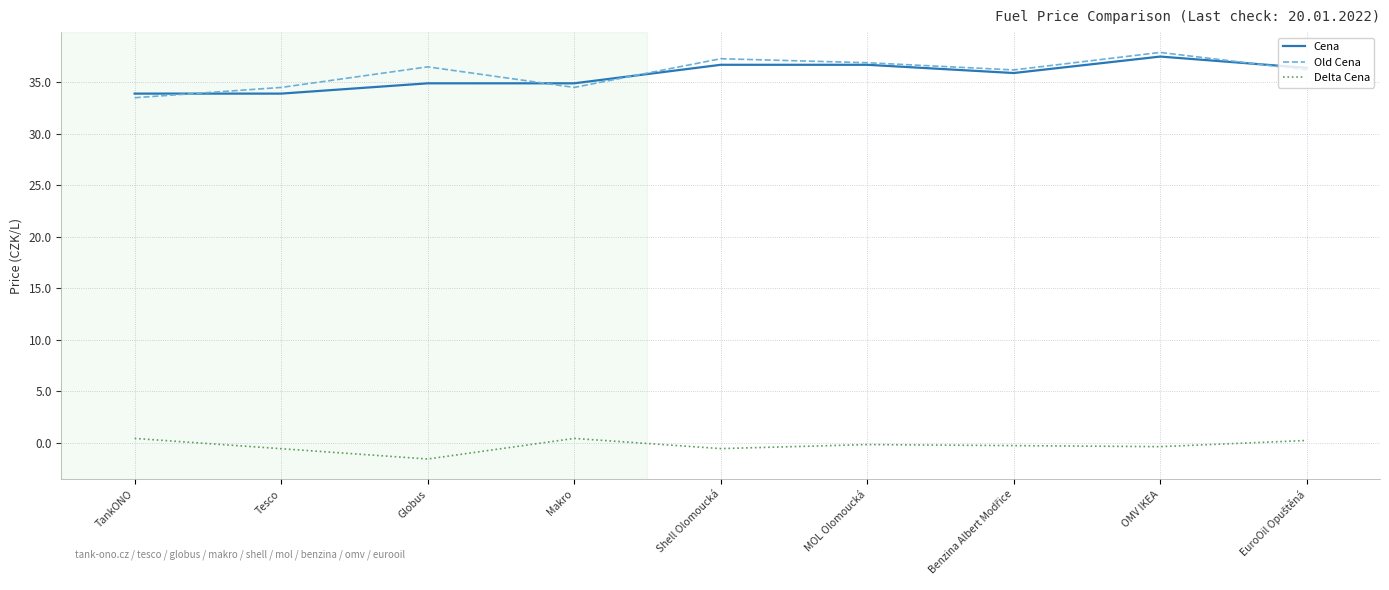

True or false: Old Cena and Delta Cena intersect in this chart.

False